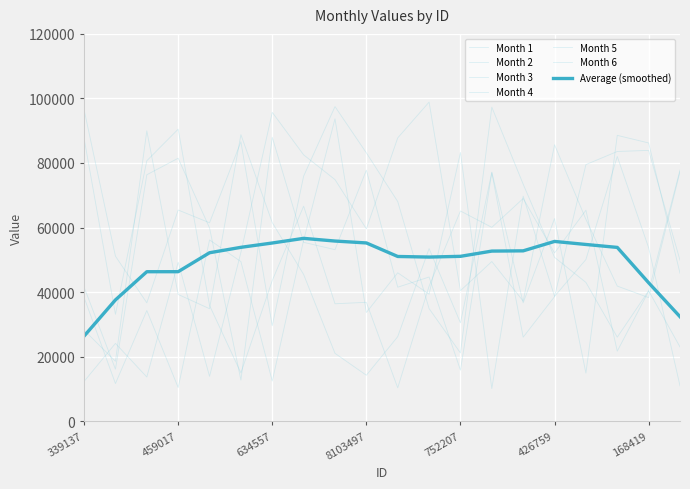

Does the chart have visible grid lines?

Yes